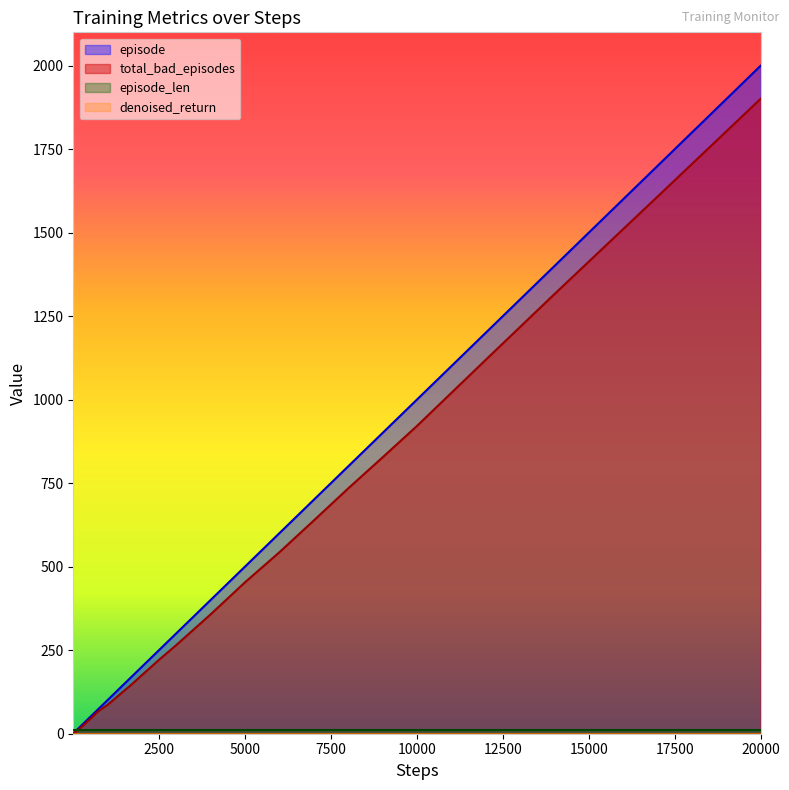

What is the highest value of the total_bad_episodes series?

1901